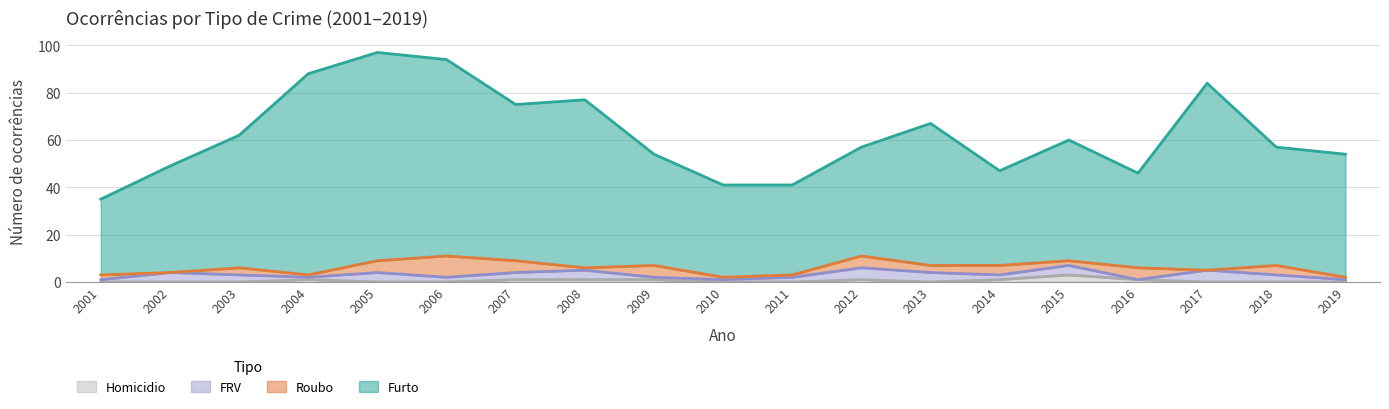

The value of Homicidio at 2005 is -2. True or false?

False